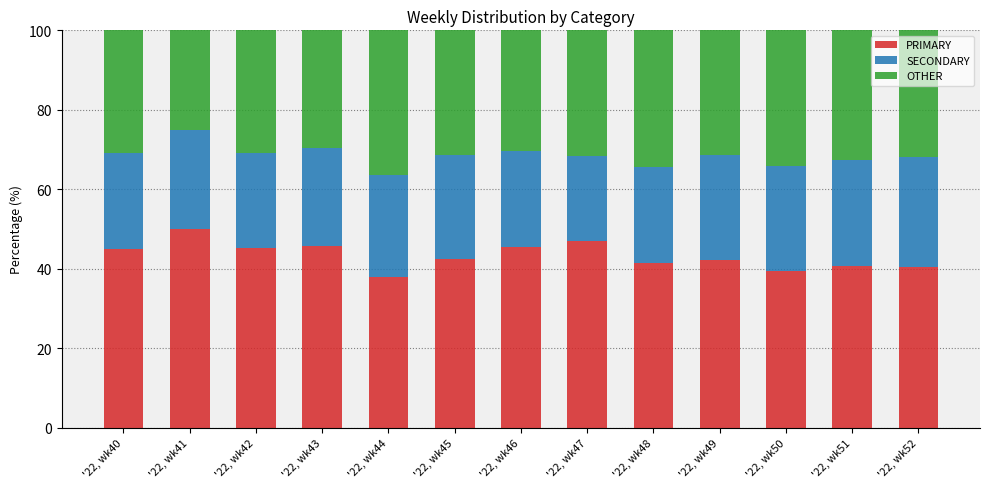

At which label does PRIMARY reach its peak?

'22, wk41